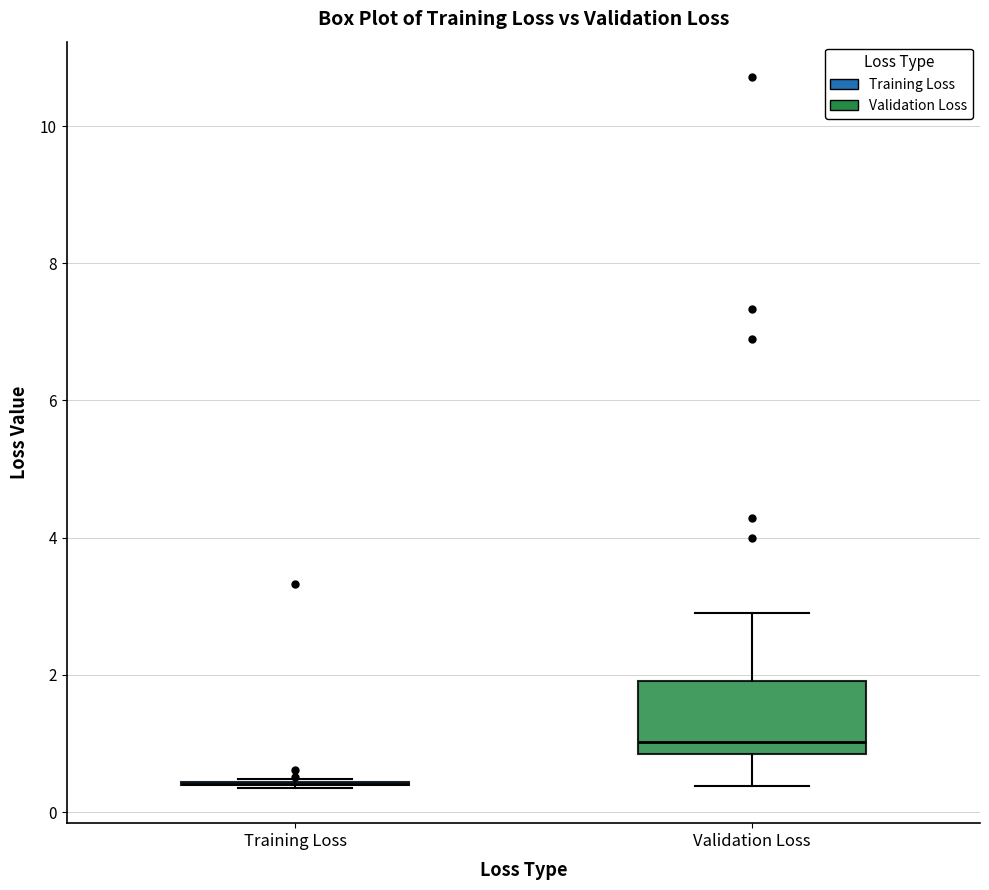

Reading left to right, read every box against the y-axis: the position of its median line, the range the box covers, and the ends of its whiskers. The values are not printed on the chart, so give them approximately, as read against the axis.

Training Loss: box collapsed to a line at 0.4, whiskers 0.4 to 0.4
Validation Loss: median 1.0, box 0.8 to 2.0, whiskers 0.4 to 3.0